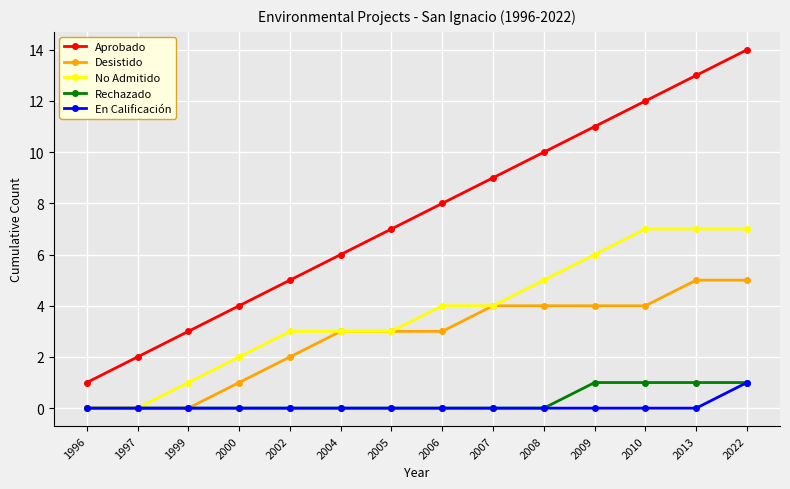

The value of Rechazado at 2008 is 0. True or false?

True